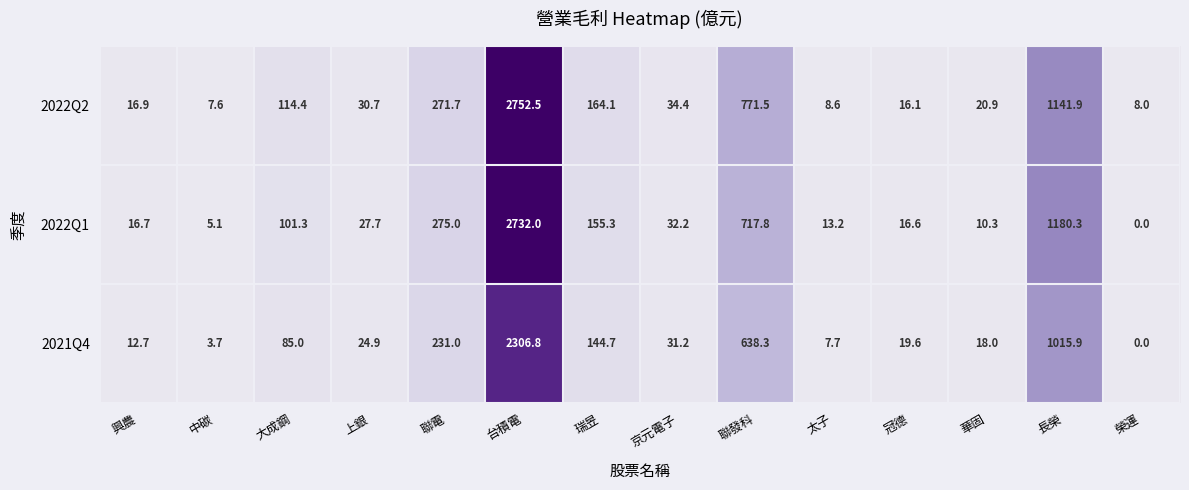

The value of 2021Q4 at 華固 is 18.0. True or false?

True